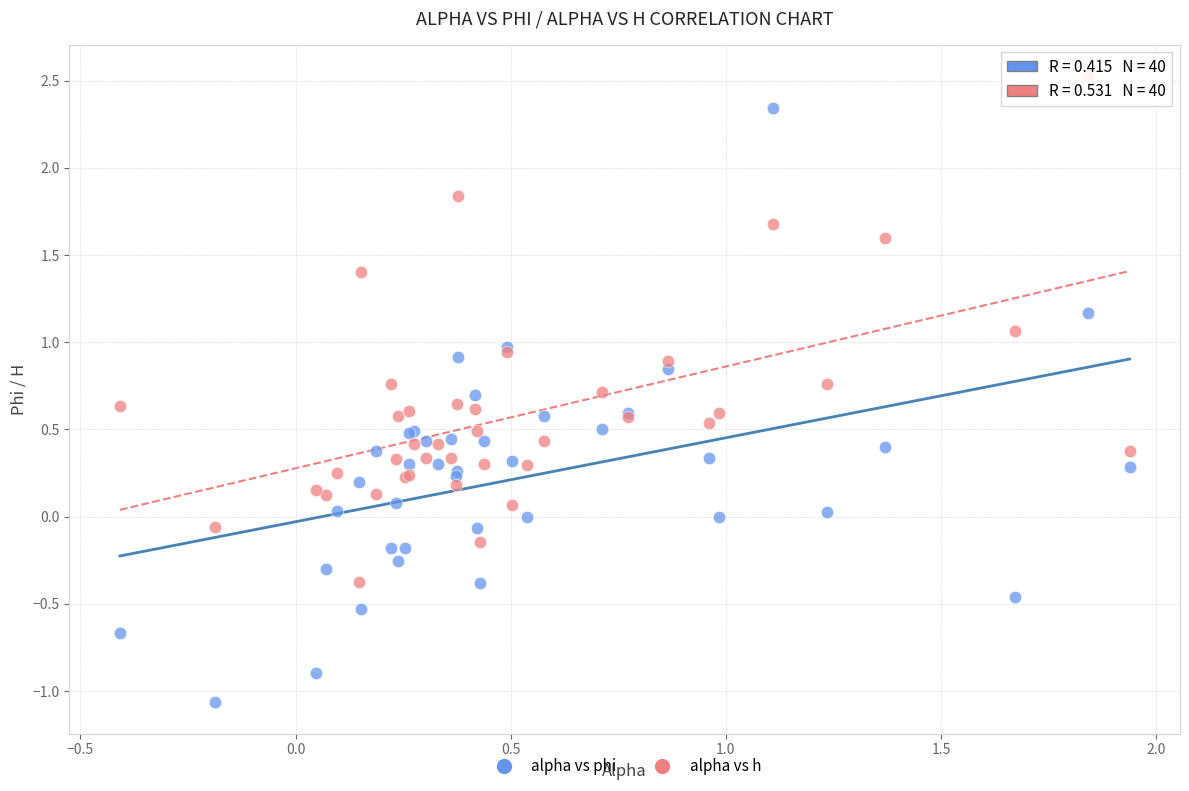

Which series contains the highest Y value?

alpha vs h